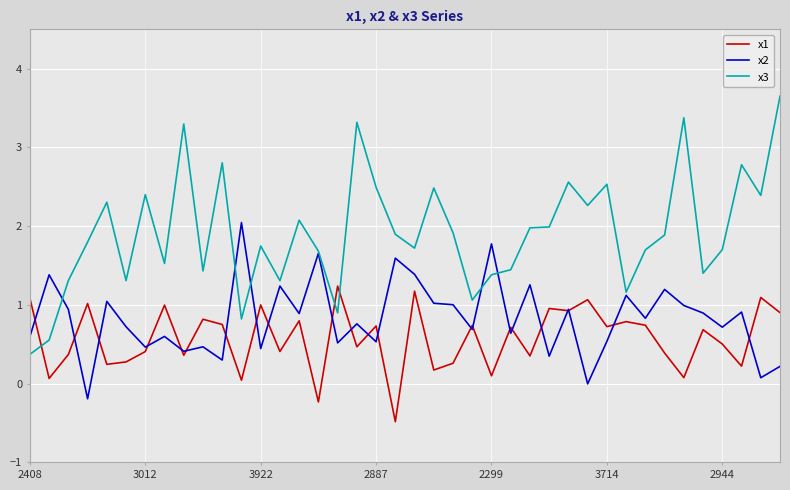

Rank the series by their average value, from lowest to highest.

x1, x2, x3